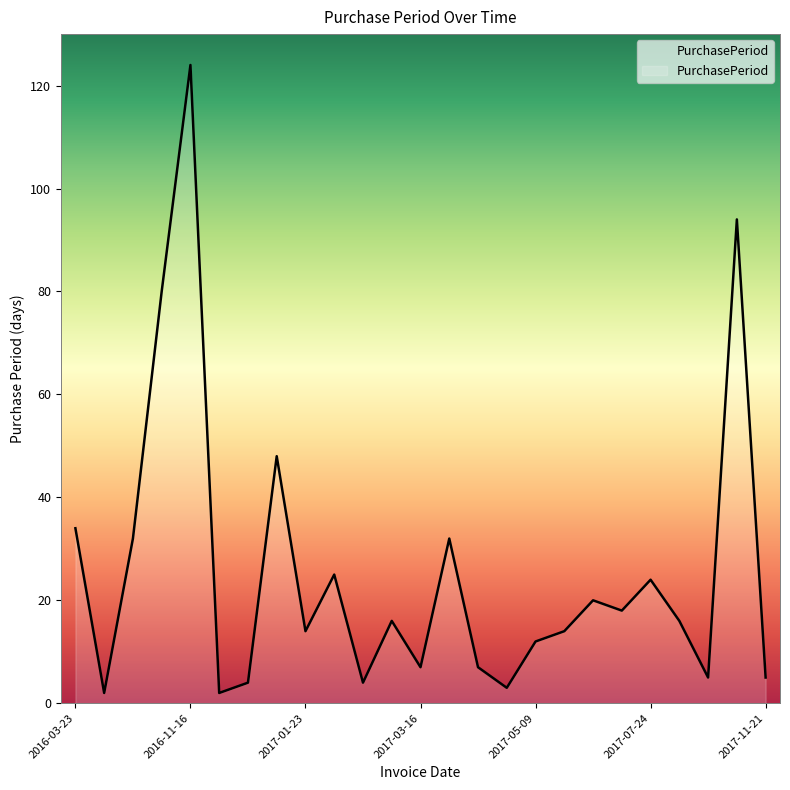

What is the maximum value shown in the chart?

124